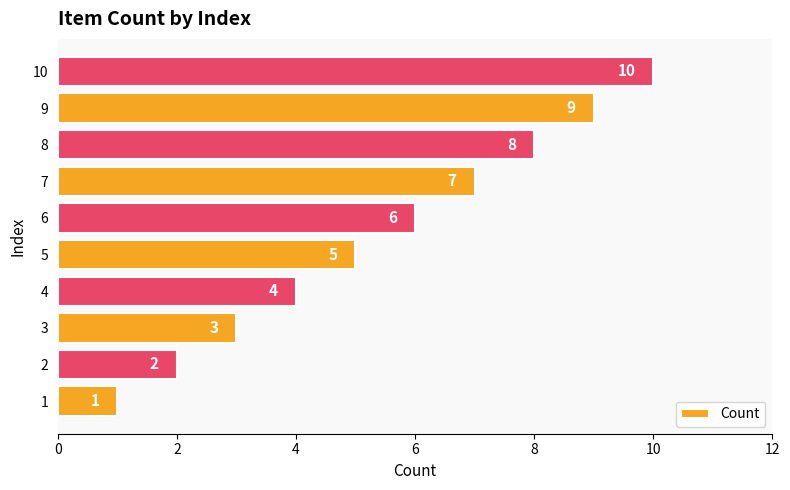

What is the smallest value displayed?

1